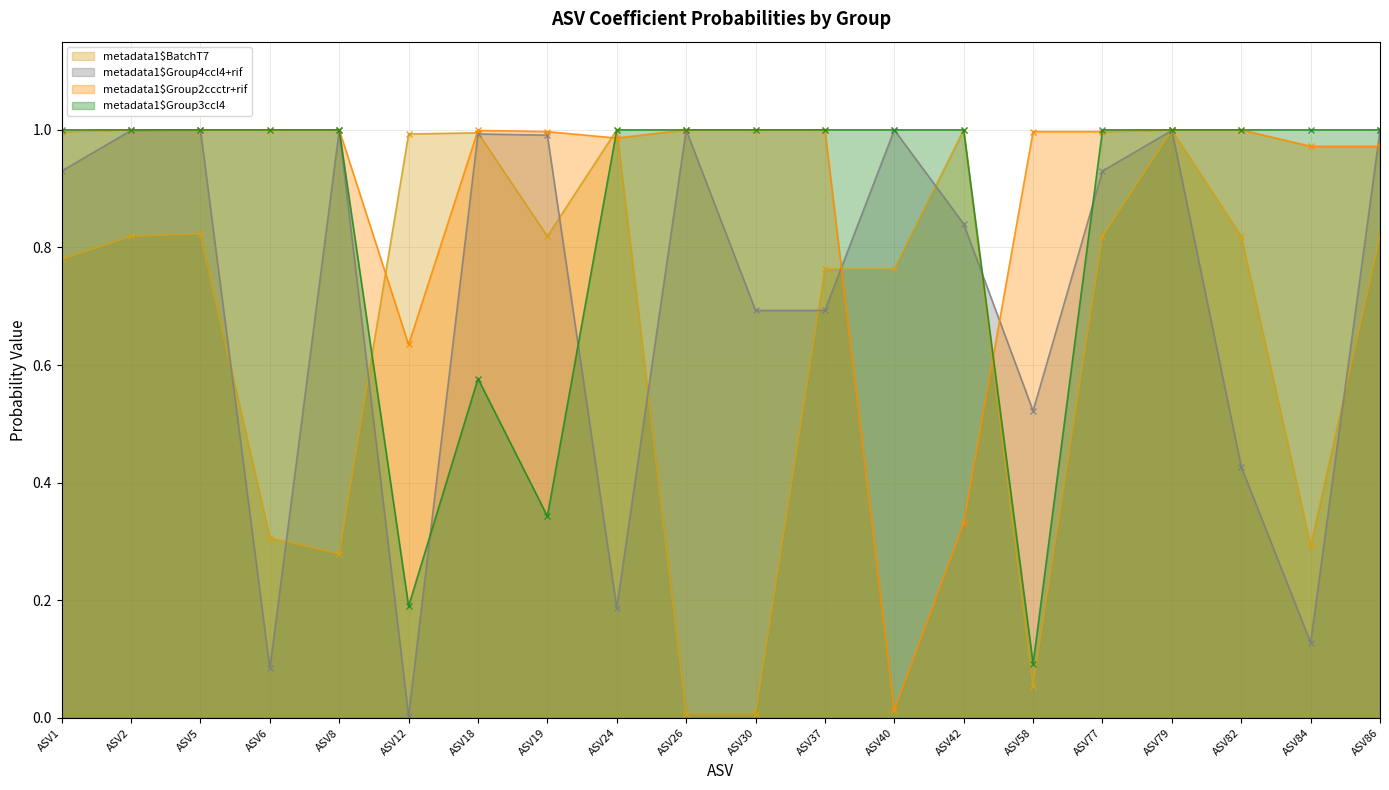

At which category does metadata1$Group4ccl4+rif reach its first local peak?

ASV5